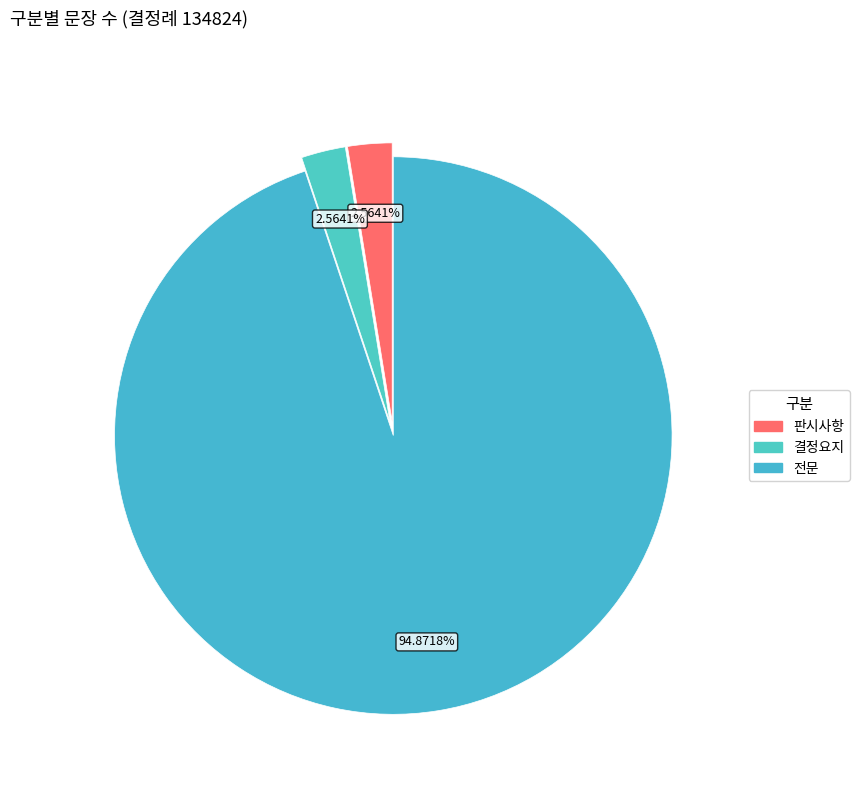

The 결정요지 slice represents 1% of the pie. True or false?

False